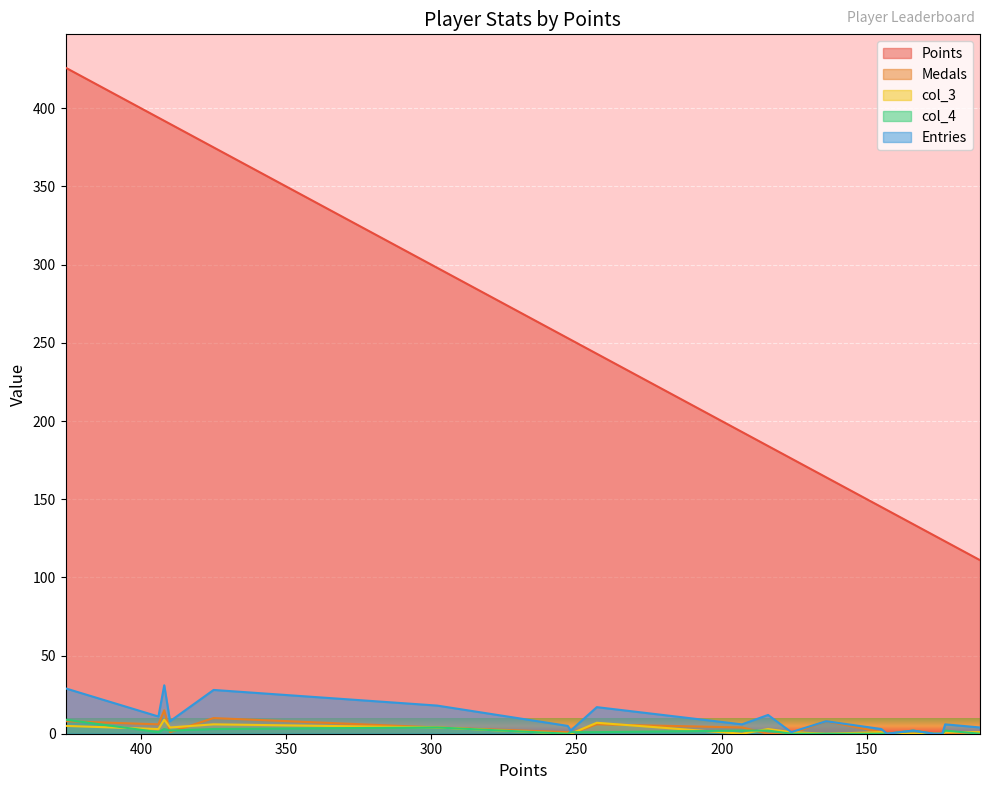

Is the value of col_3 at SidedWilliams greater than the value of col_4 at JeffCompass?

No